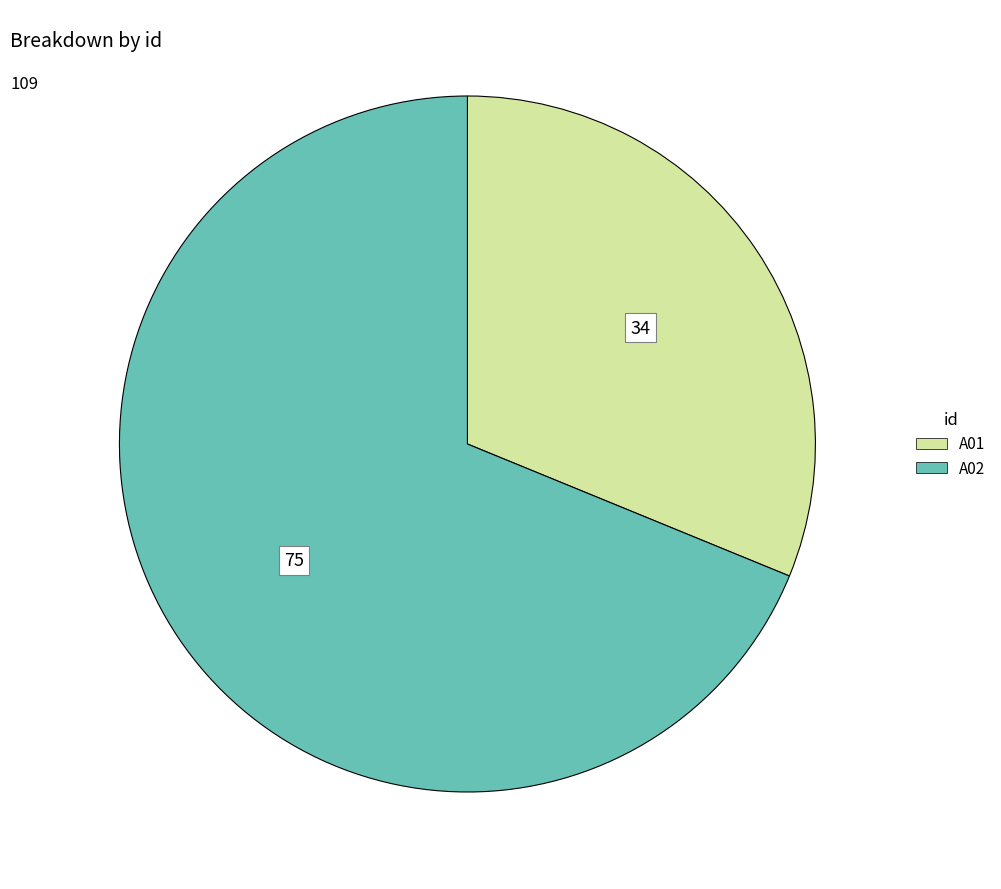

Which category accounts for the majority?

A02